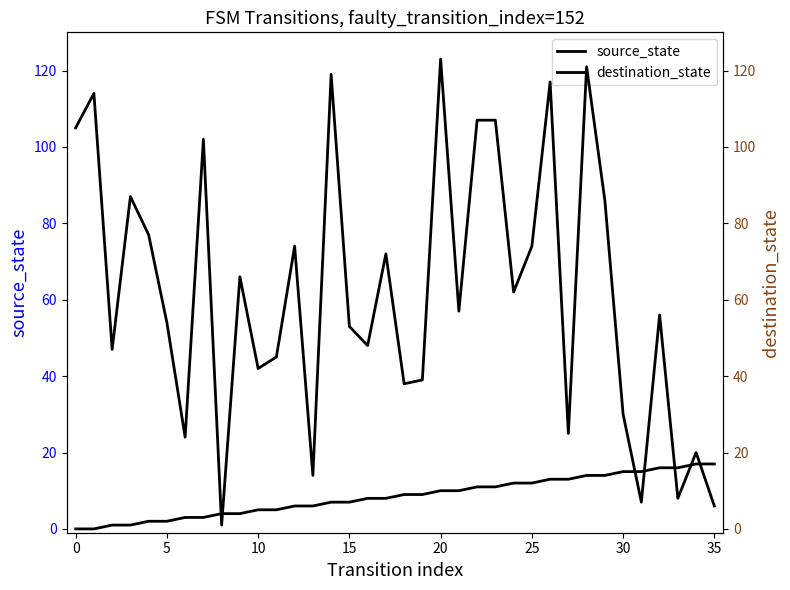

How many lines are shown in the chart?

2